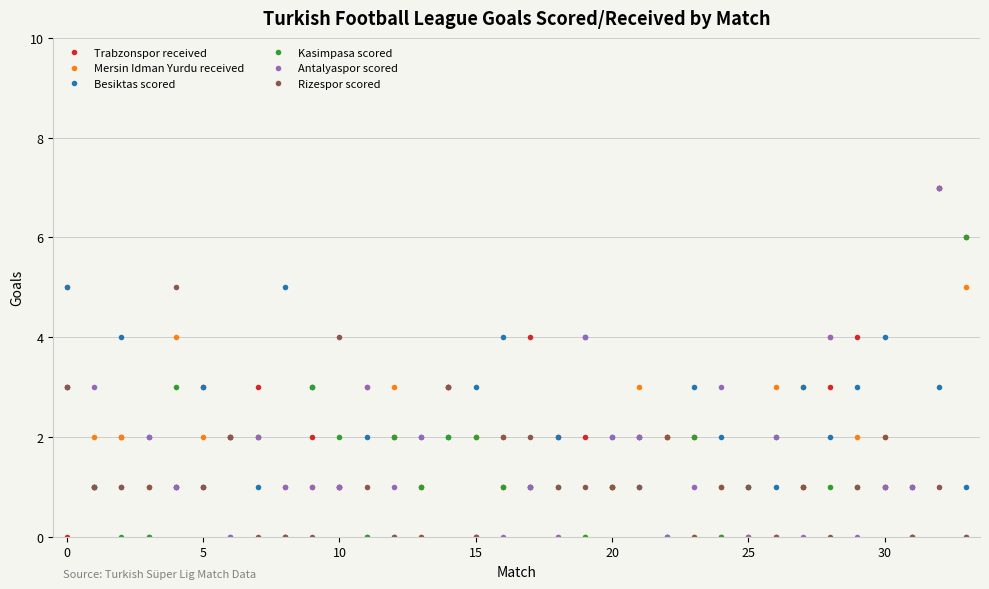

What is the highest value of the Antalyaspor scored series?

7